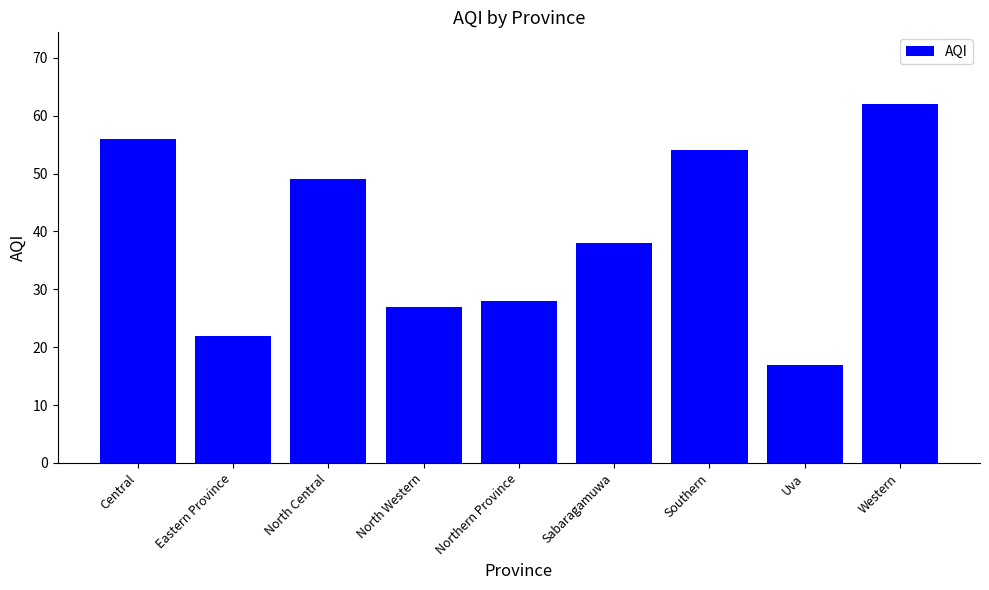

Reading left to right, extract all data points from this chart.

56	22	49	27	28	38	54	17	62